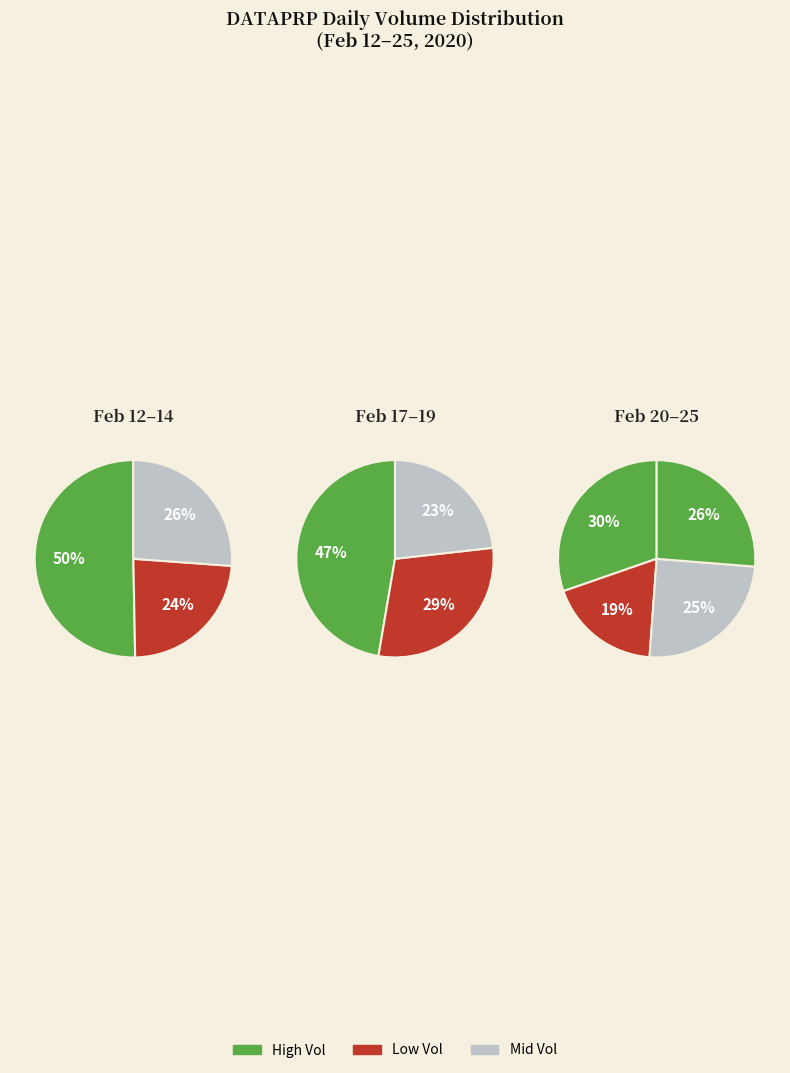

To the nearest percent, what is the difference between the 2020-02-25 and 2020-02-17 slice percentages?

1%